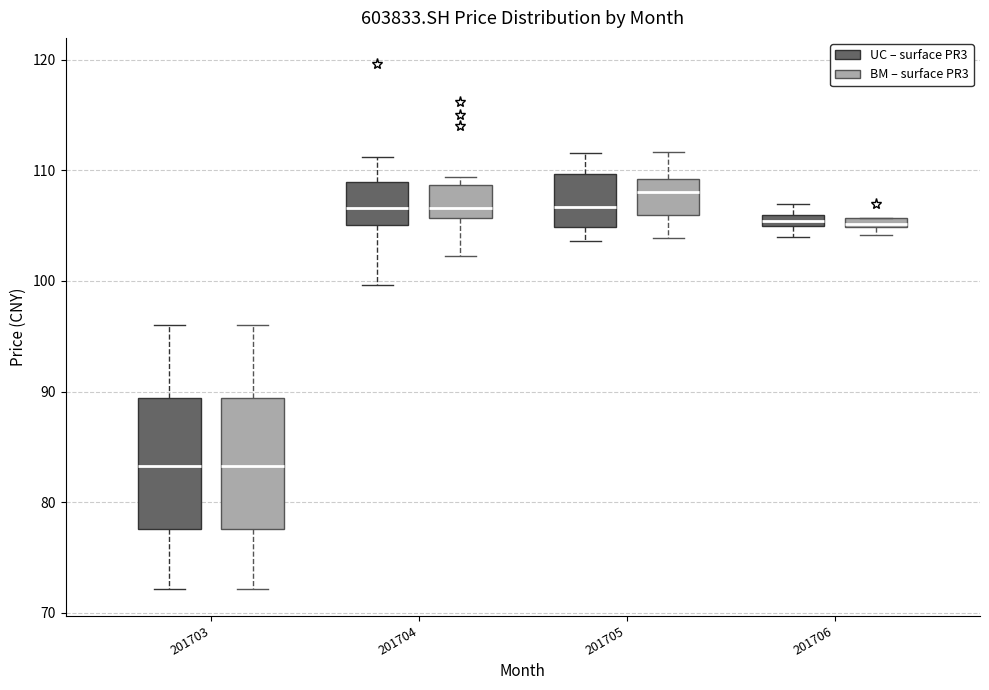

Which box's median line is the highest?

201705 (BM – surface PR3)